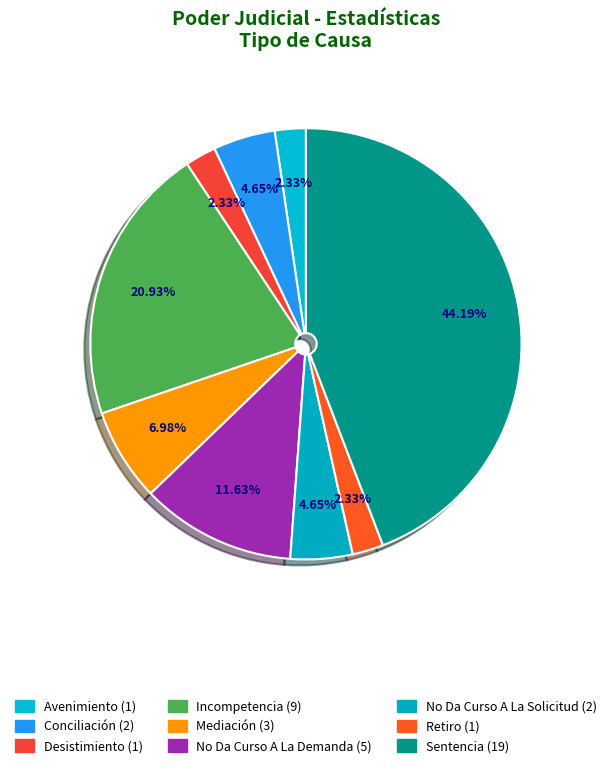

Count the number of slices in the pie.

9